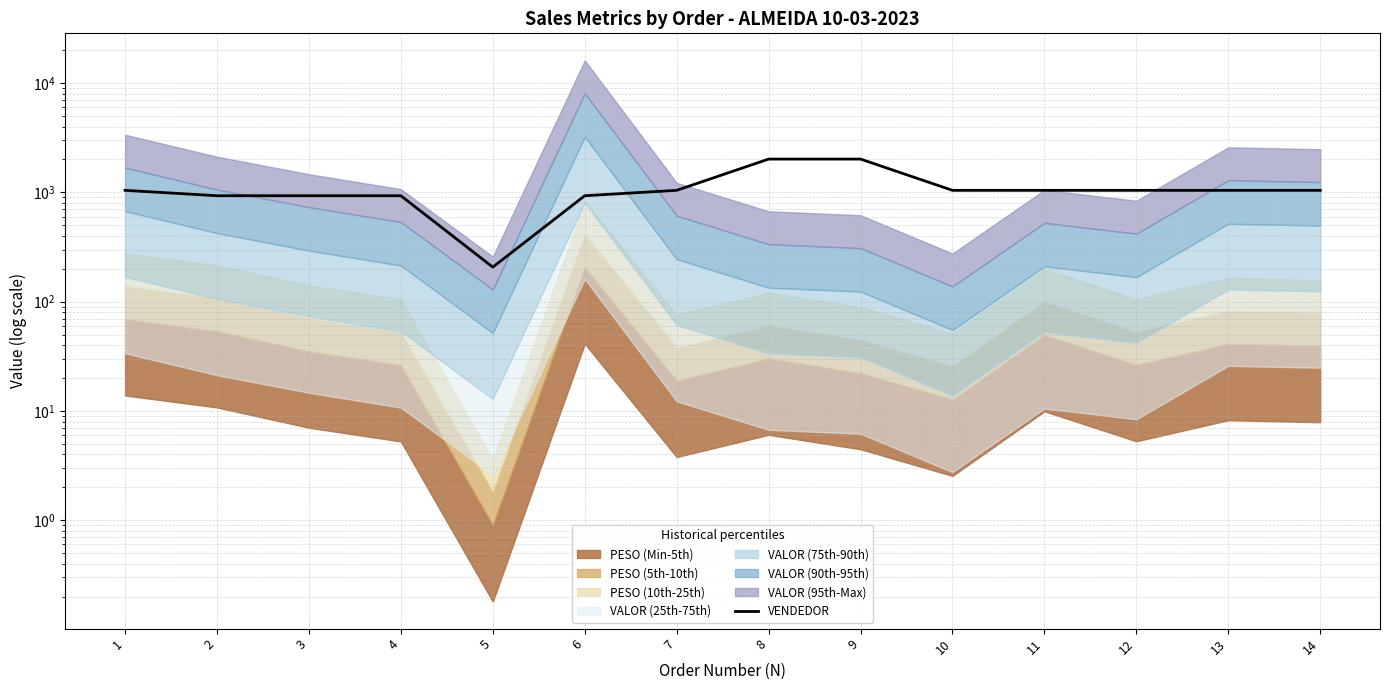

What value does the data have at 13, to the nearest 50?

1050